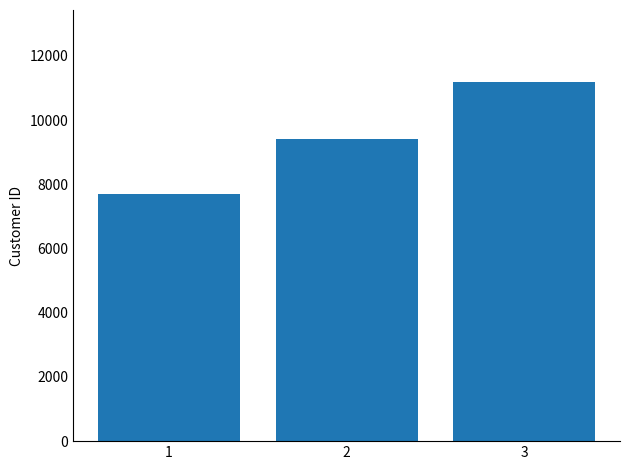

What is the approximate value at 2, to the nearest 50?

9400